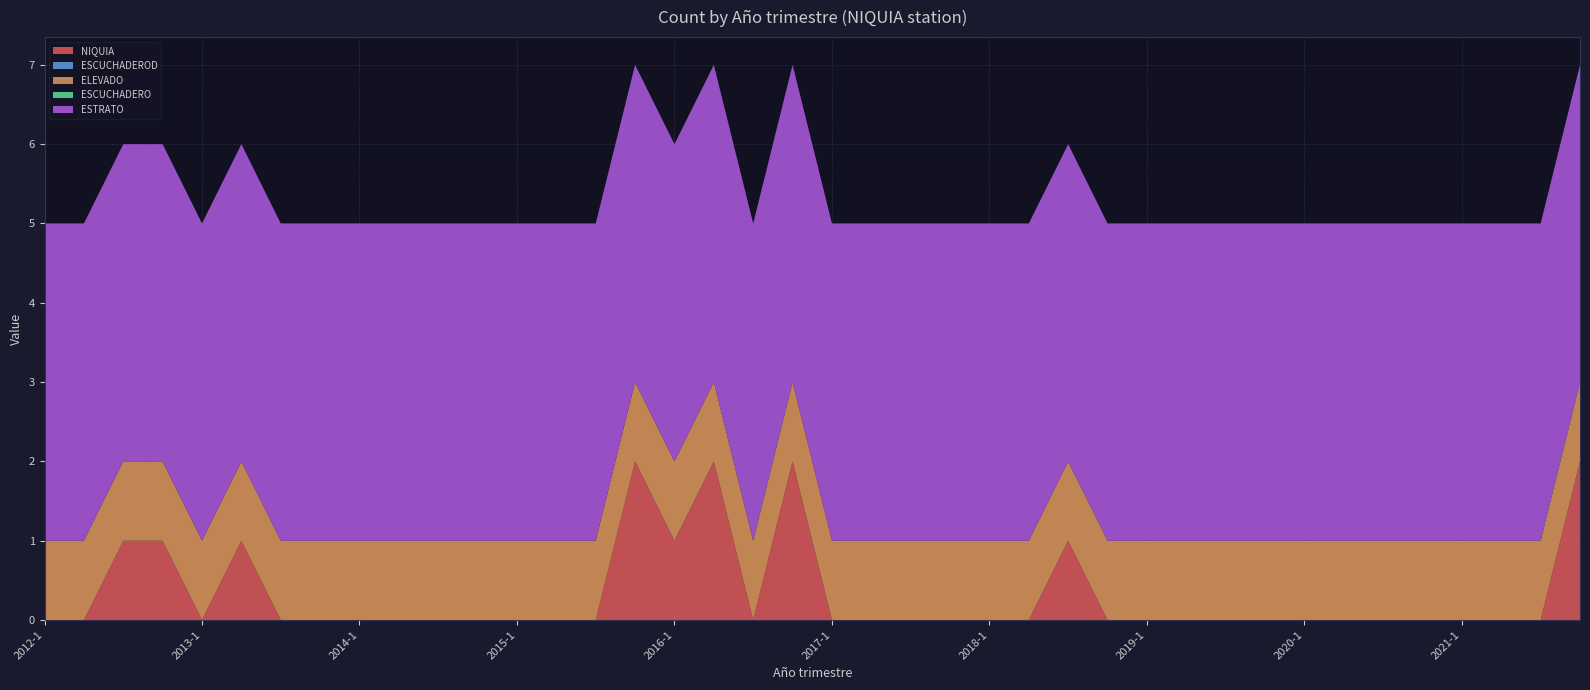

Reading right to left, extract all data points from this chart.

NIQUIA: 2	0	0	0	0	0	0	0	0	0	0	0	0	1	0	0	0	0	0	0	2	0	2	1	2	0	0	0	0	0	0	0	0	0	1	0	1	1	0	0
ESCUCHADEROD: 0	0	0	0	0	0	0	0	0	0	0	0	0	0	0	0	0	0	0	0	0	0	0	0	0	0	0	0	0	0	0	0	0	0	0	0	0	0	0	0
ELEVADO: 1	1	1	1	1	1	1	1	1	1	1	1	1	1	1	1	1	1	1	1	1	1	1	1	1	1	1	1	1	1	1	1	1	1	1	1	1	1	1	1
ESCUCHADERO: 0	0	0	0	0	0	0	0	0	0	0	0	0	0	0	0	0	0	0	0	0	0	0	0	0	0	0	0	0	0	0	0	0	0	0	0	0	0	0	0
ESTRATO: 4	4	4	4	4	4	4	4	4	4	4	4	4	4	4	4	4	4	4	4	4	4	4	4	4	4	4	4	4	4	4	4	4	4	4	4	4	4	4	4